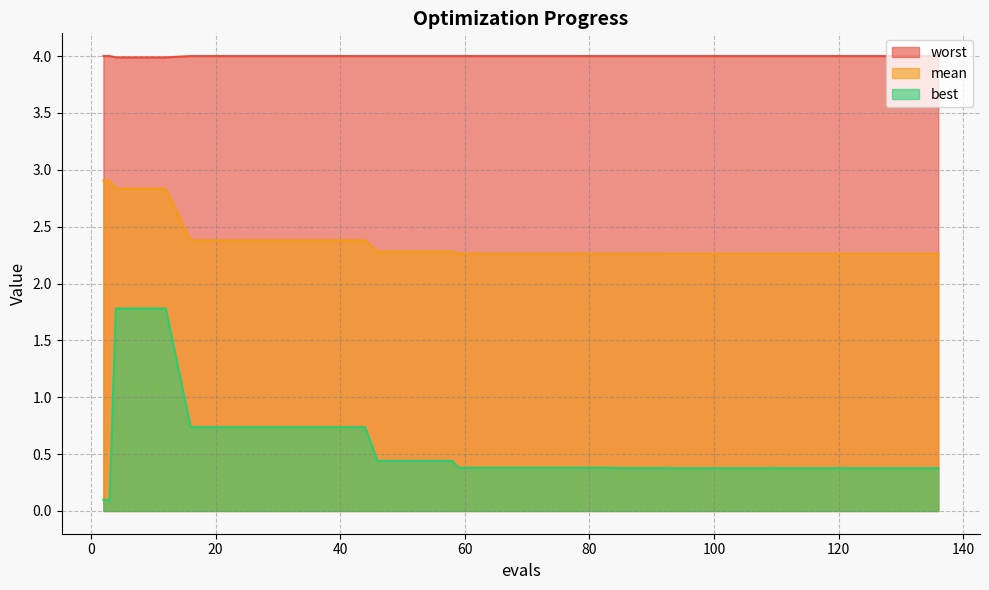

Does the chart have visible grid lines?

Yes